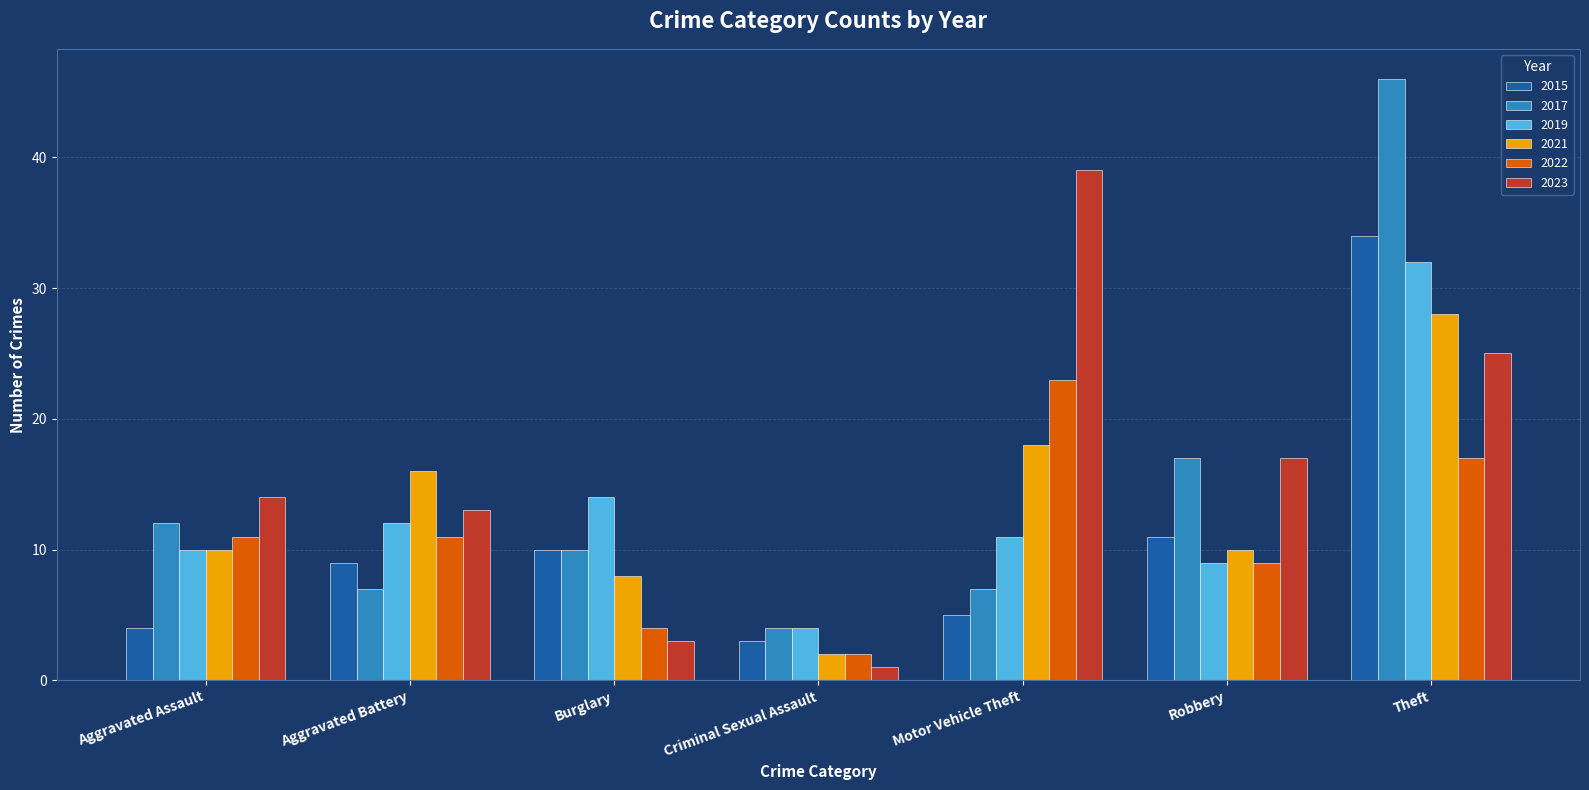

List the series in order of their peak value, highest first.

2017, 2023, 2015, 2019, 2021, 2022